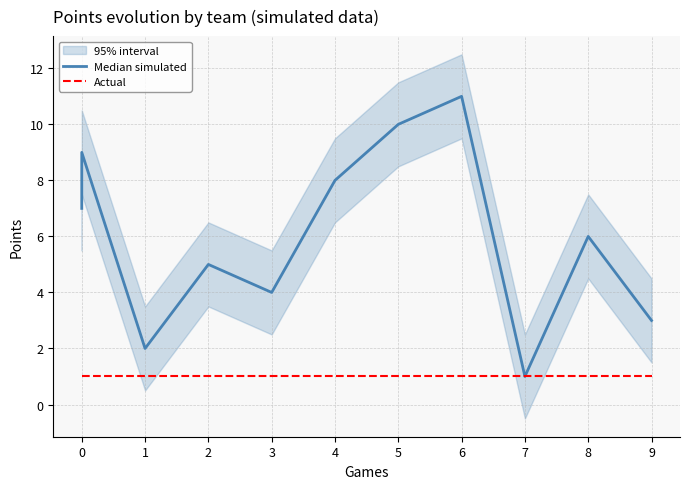

The value of Actual at 0 is 1. True or false?

False